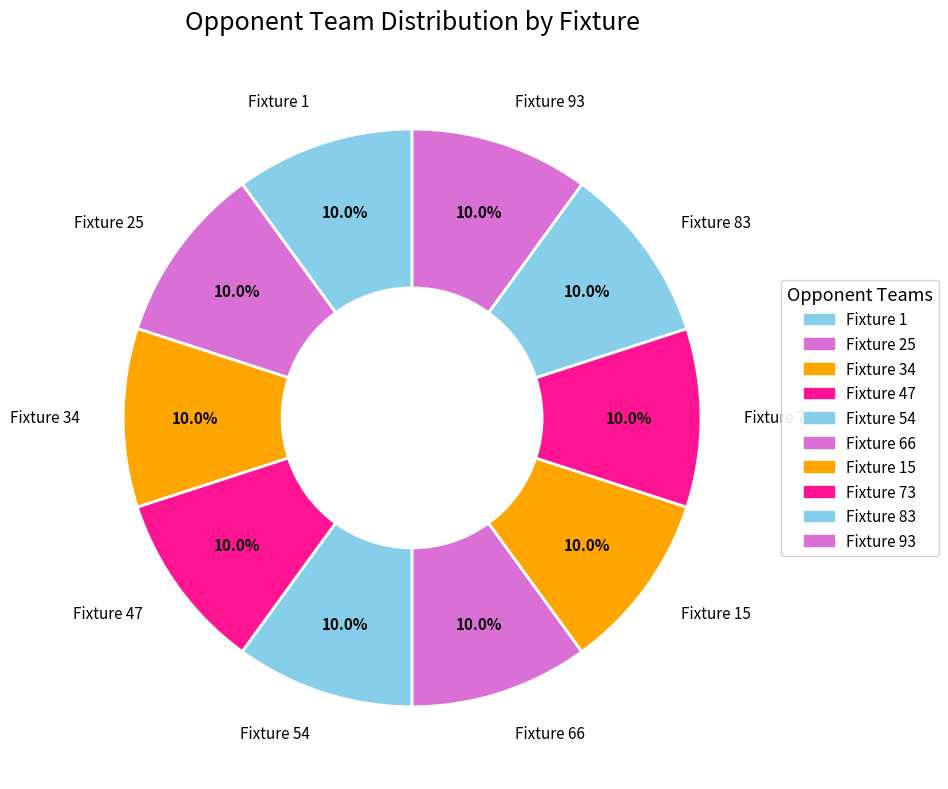

What is the ratio of the value at Fixture 54 to the value at Fixture 25?

1.0